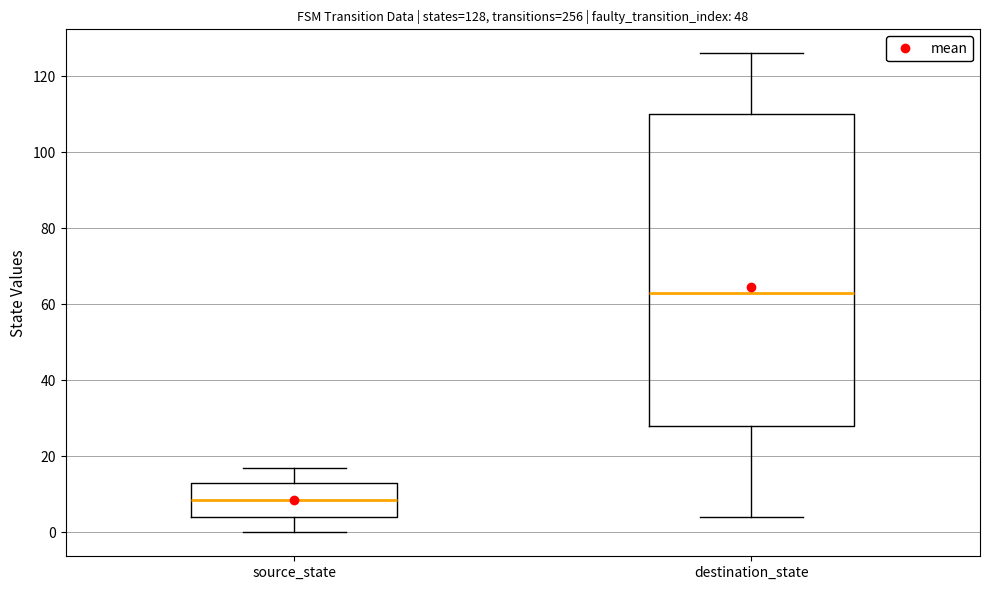

Which box is the tallest, from its lower edge to its upper edge?

destination_state